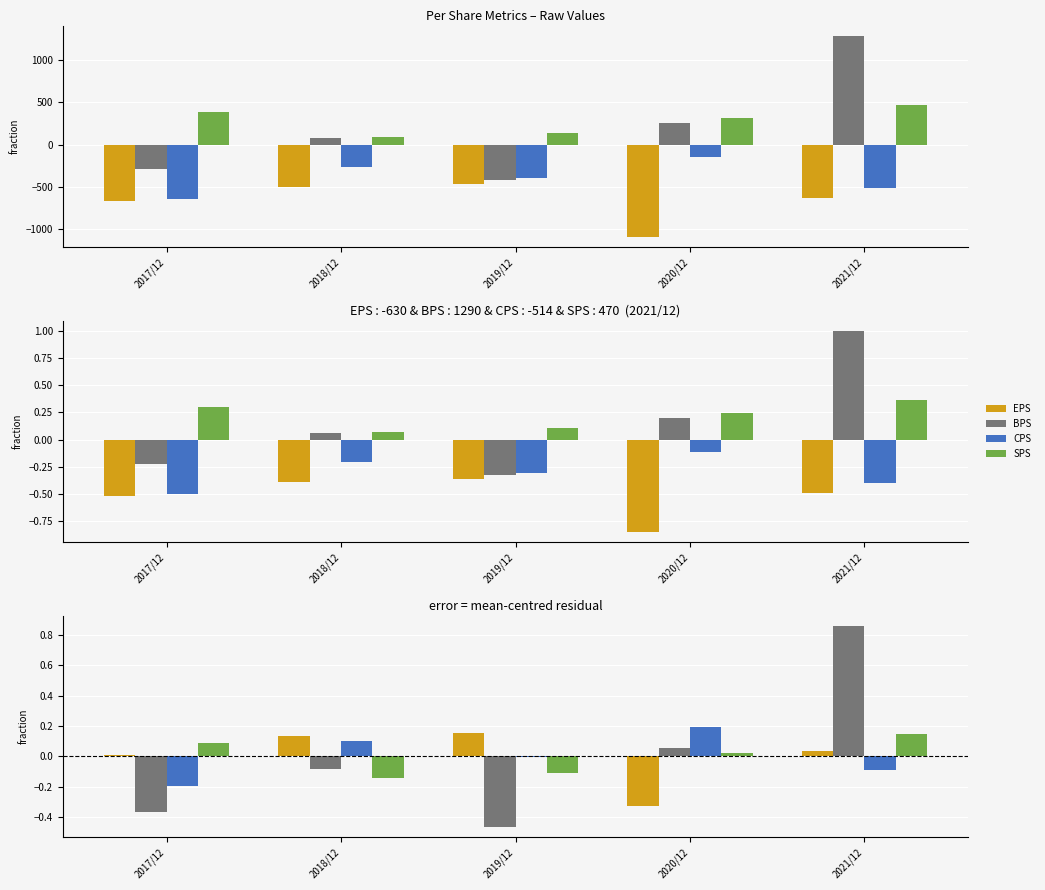

Reading left to right, list all the values displayed in this chart.

EPS: 2017/12=0.0	2018/12=0.1	2019/12=0.2	2020/12=-0.3	2021/12=0.0
BPS: 2017/12=-0.4	2018/12=-0.1	2019/12=-0.5	2020/12=0.1	2021/12=0.9
CPS: 2017/12=-0.2	2018/12=0.1	2019/12=-0.0	2020/12=0.2	2021/12=-0.1
SPS: 2017/12=0.1	2018/12=-0.1	2019/12=-0.1	2020/12=0.0	2021/12=0.1